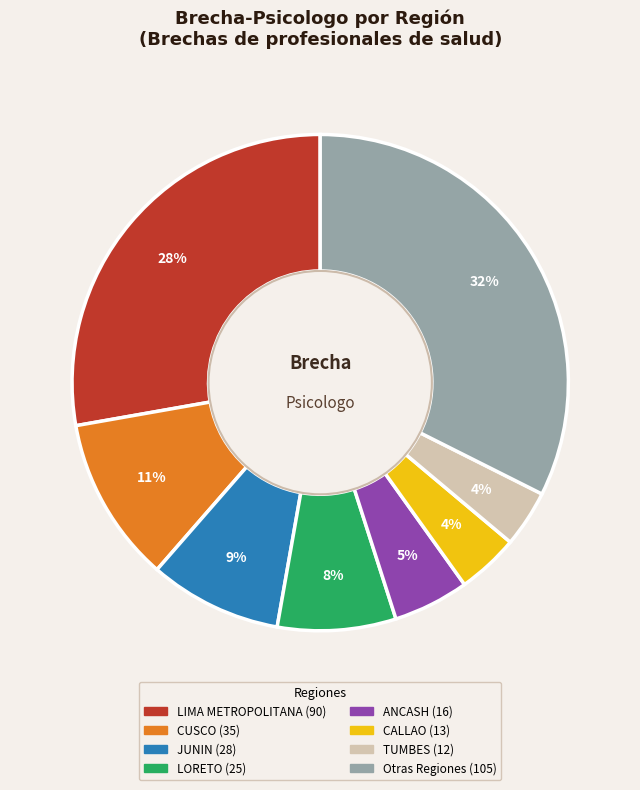

To the nearest percent, what is the average slice percentage?

12%